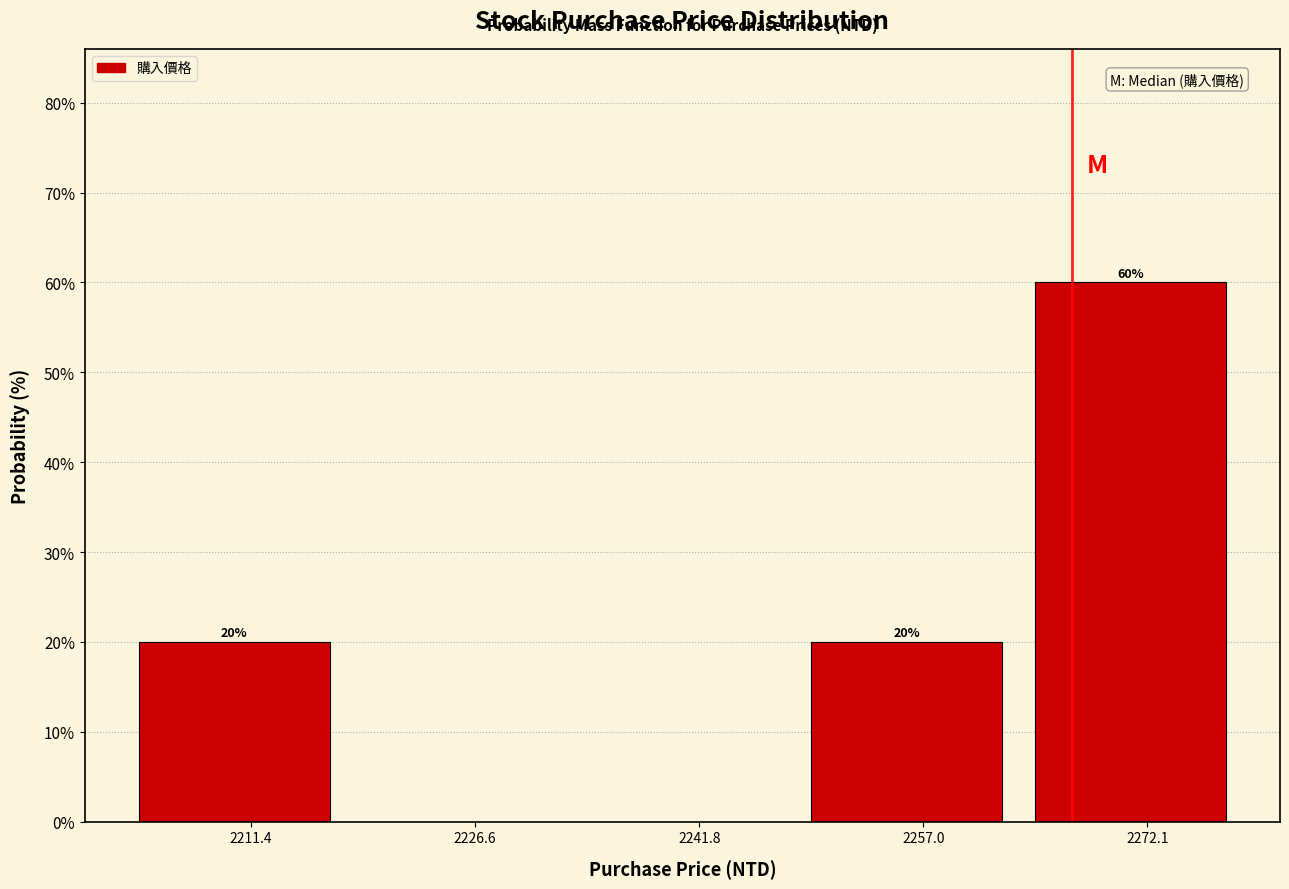

Which range on the x-axis has the tallest bar?

2264 to 2280